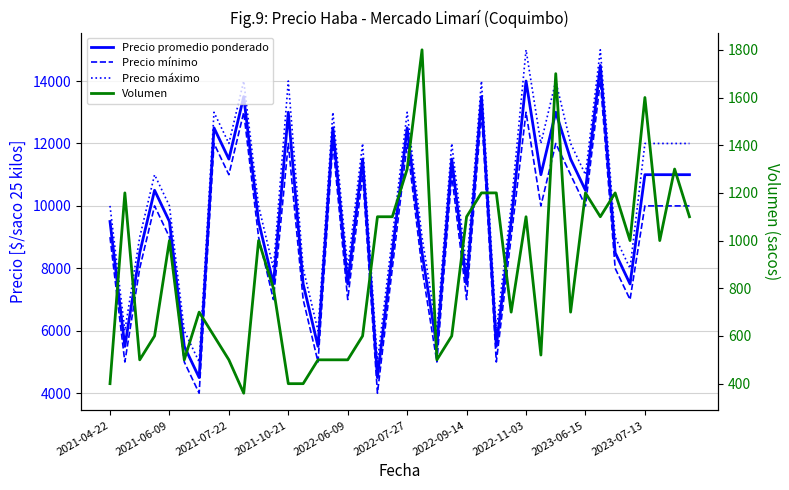

Is it true that Precio mínimo equals 12135 at 2021-07-22?

False